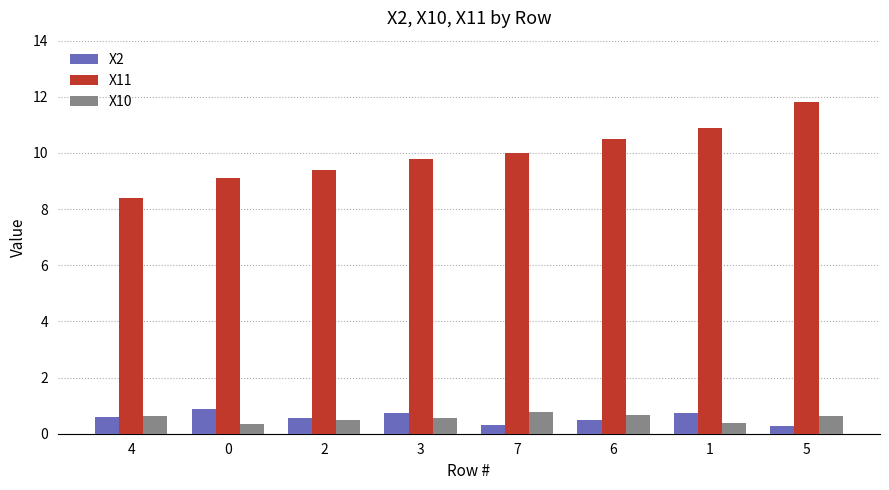

Which series has the largest range (max minus min)?

X11